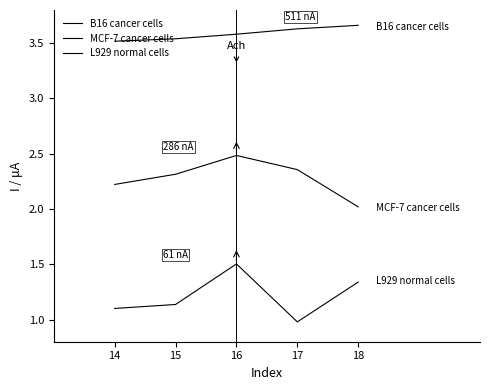

Which series has the largest total across all categories?

B16 cancer cells